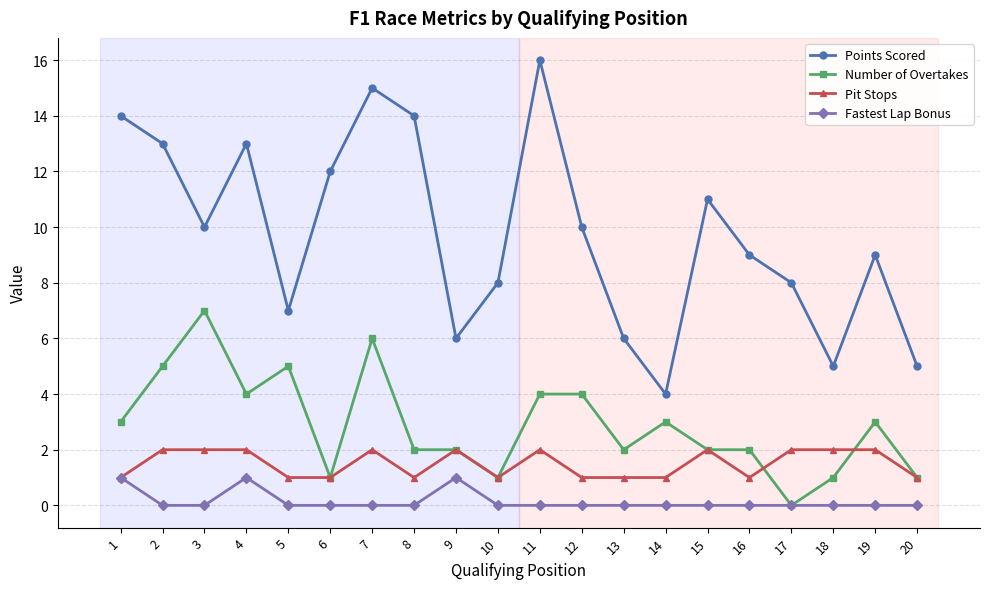

What is the difference between the second highest and second lowest values in the Fastest Lap Bonus series?

1